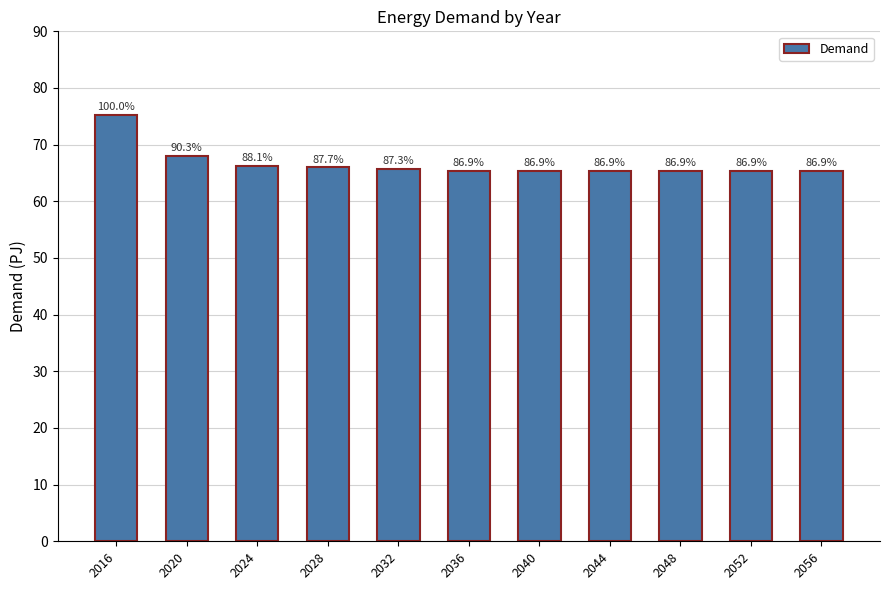

Are the bars horizontal?

No